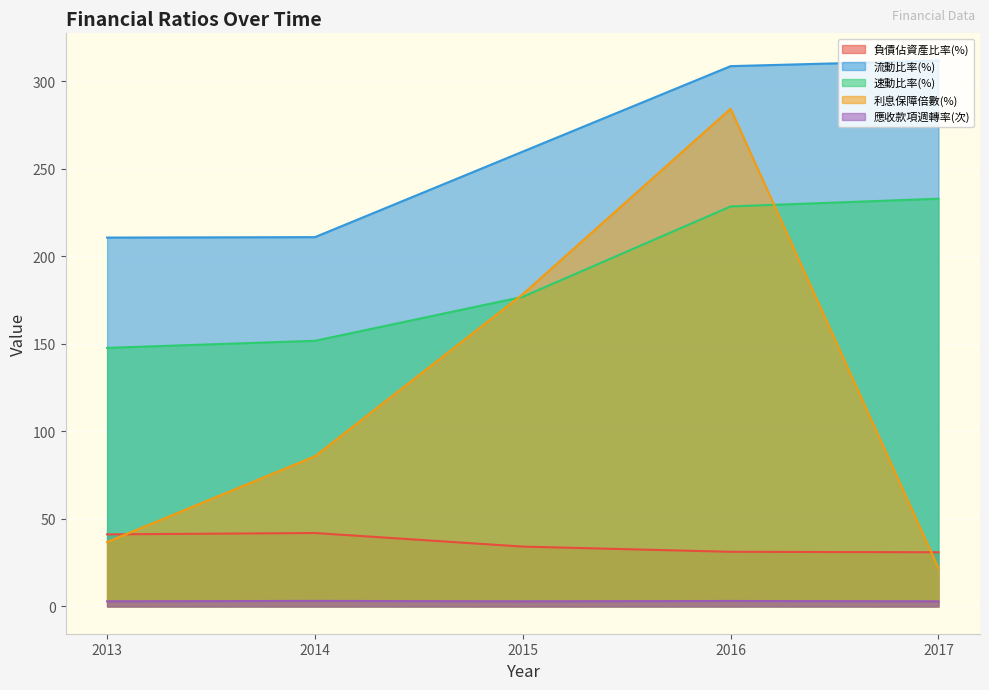

True or false: 負債佔資產比率(%) has a value of 78.7 at 2015.

False